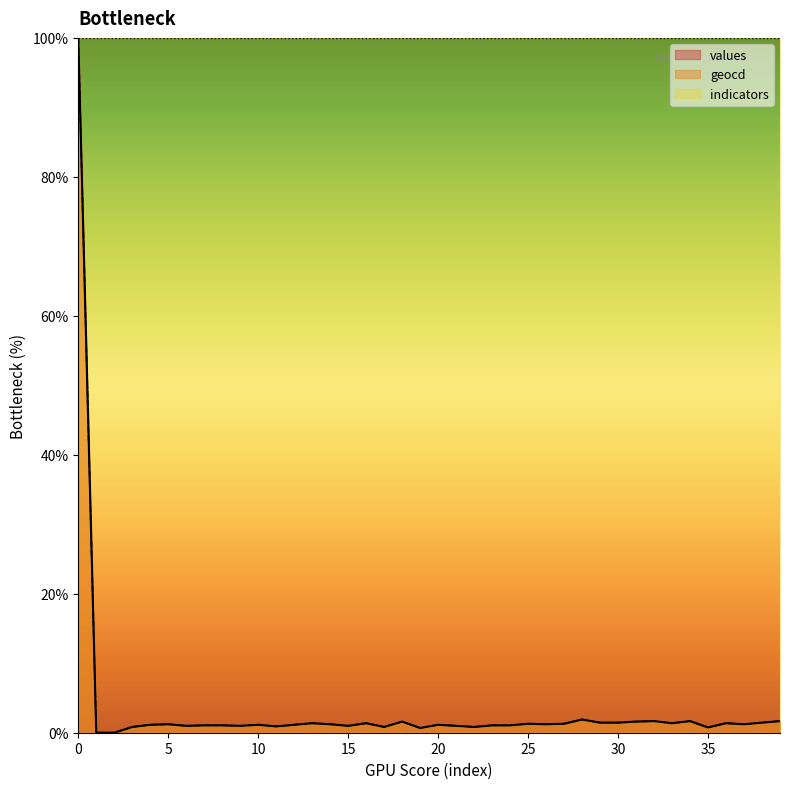

How many lines are shown in the chart?

3